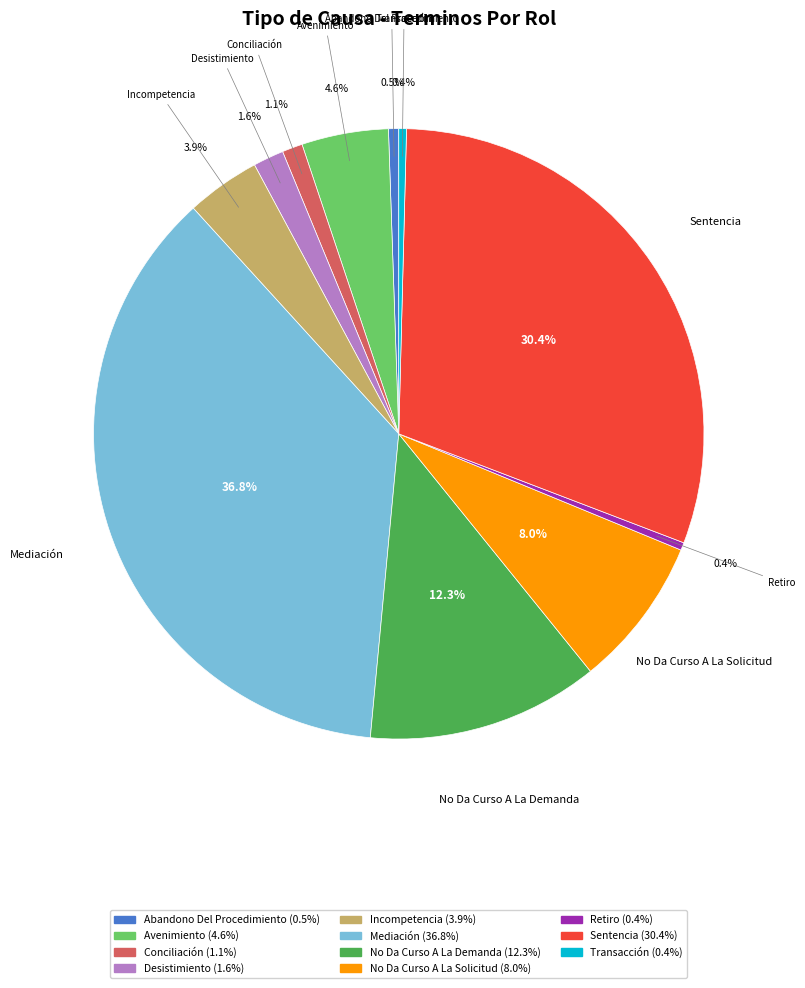

Which slice is the largest?

Mediación